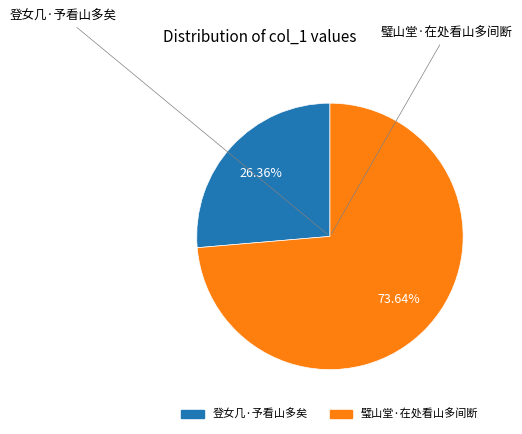

Count the number of slices in the pie.

2